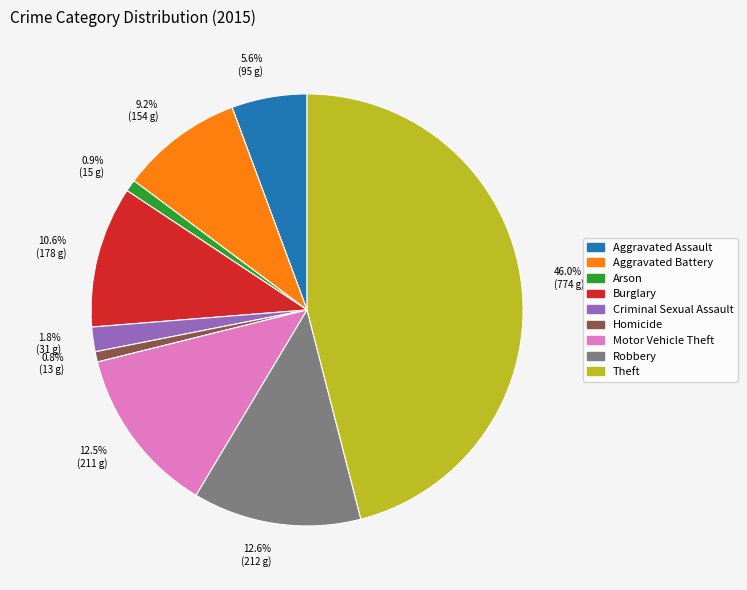

Between Aggravated Battery and Theft, which is larger?

Theft